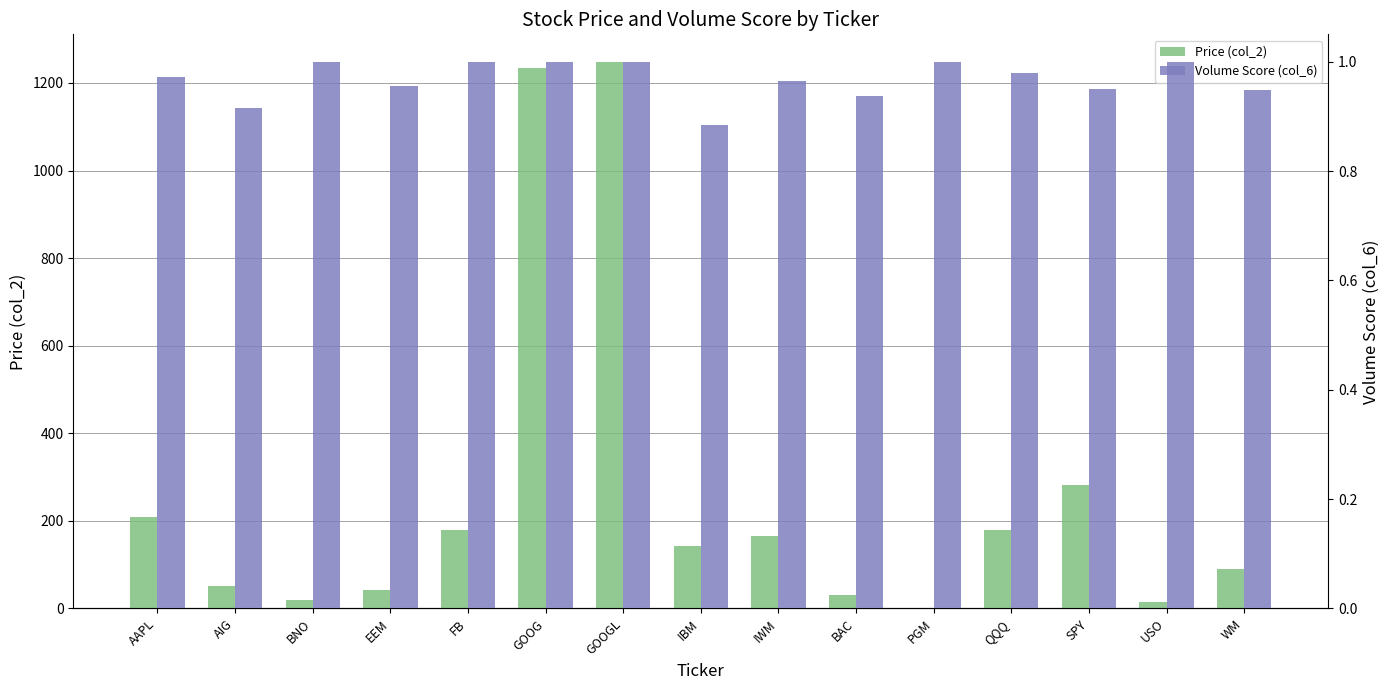

What is the total value across all series at EEM?

43.4